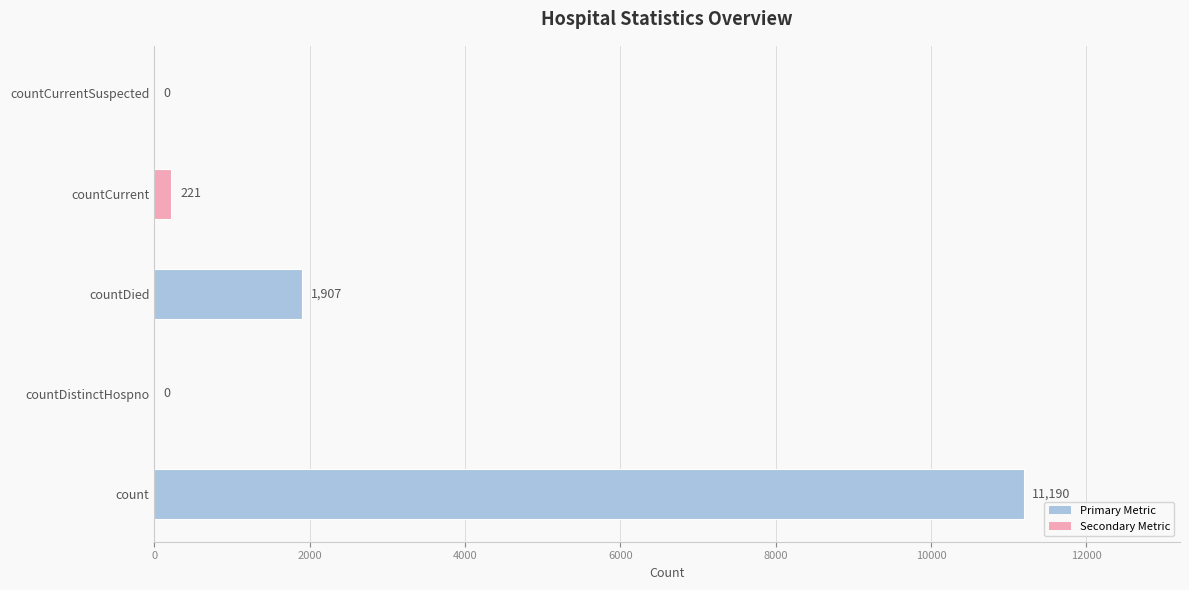

Which has a higher value, count or countDistinctHospno?

count